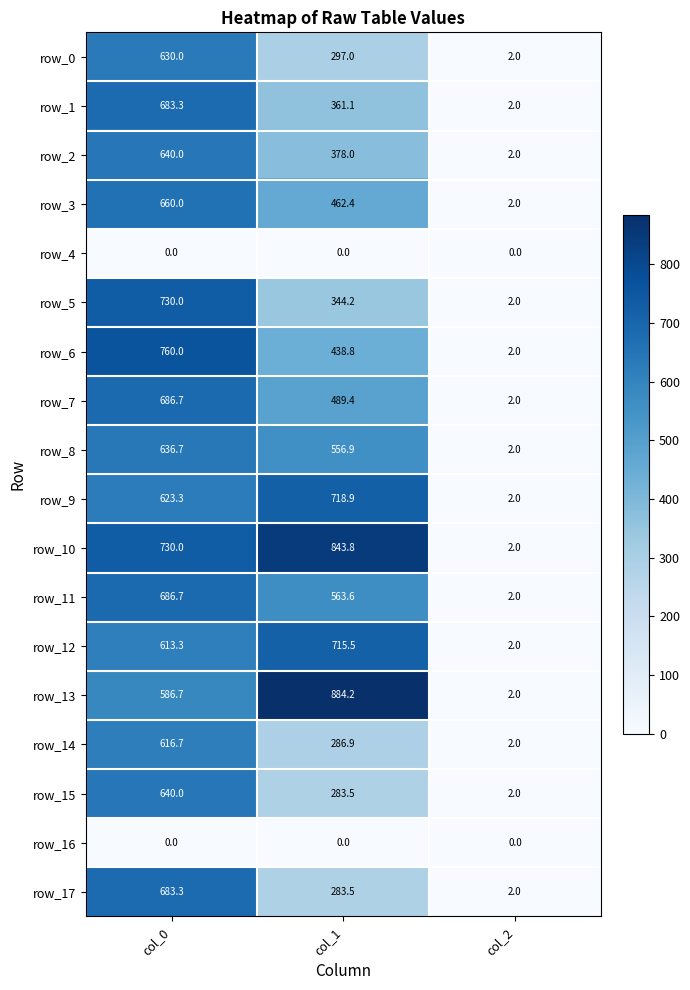

Rank the categories by row_15 value from lowest to highest.

col_2, col_1, col_0